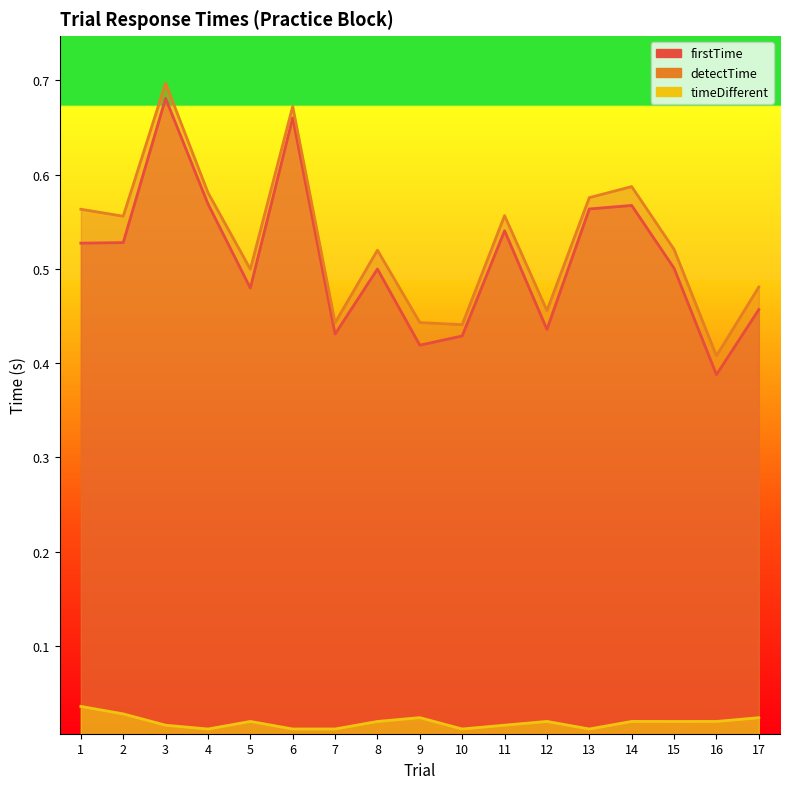

Between 2 and 14, which is larger?

14